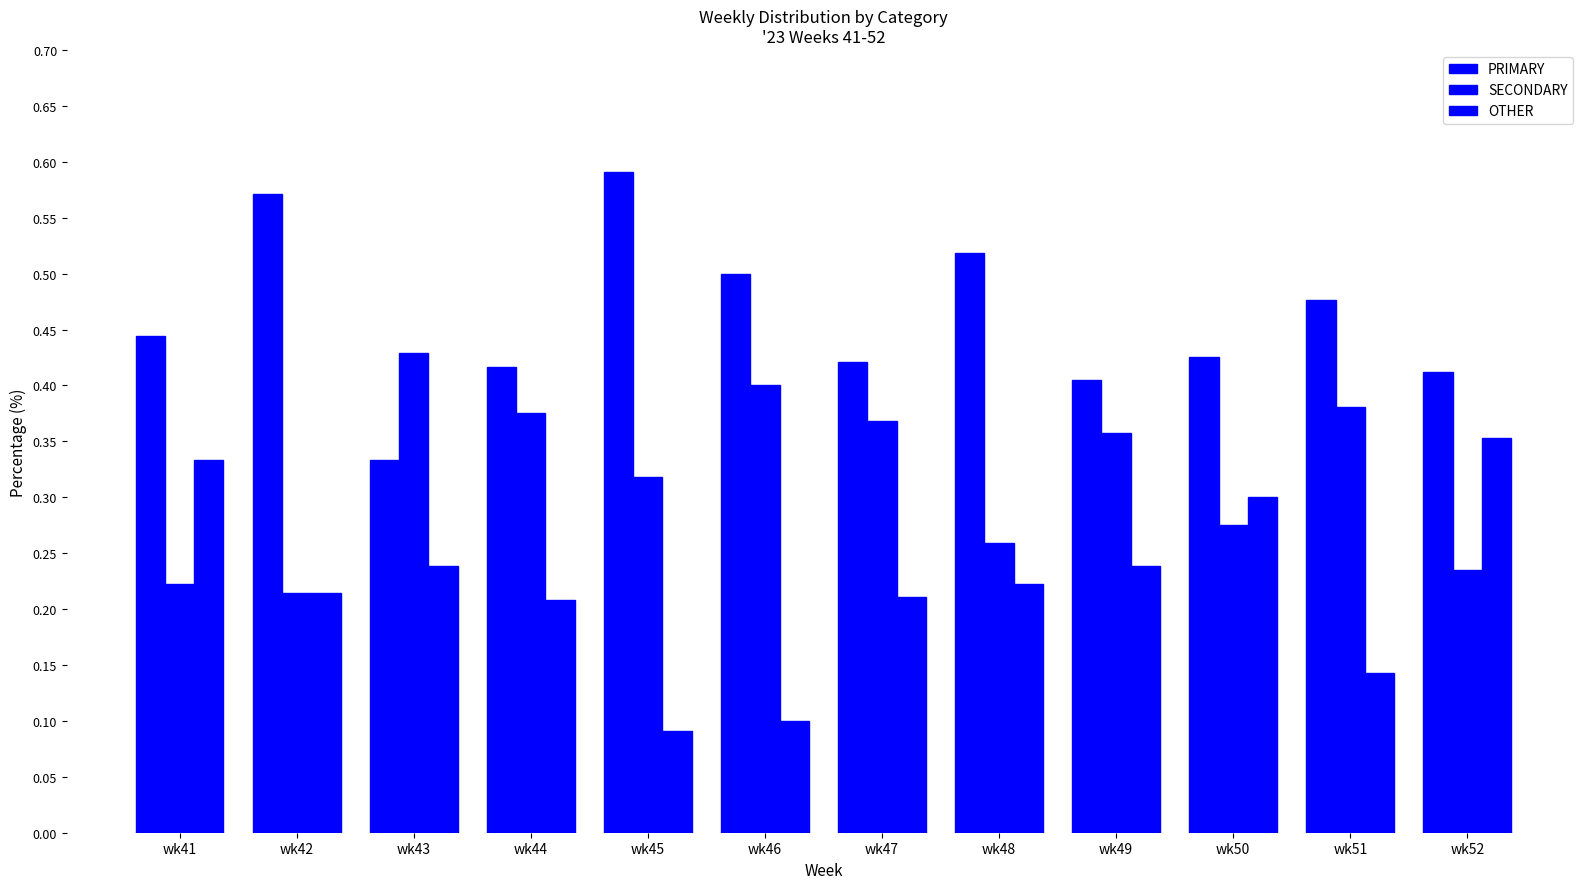

Read the PRIMARY value at wk52.

41.2